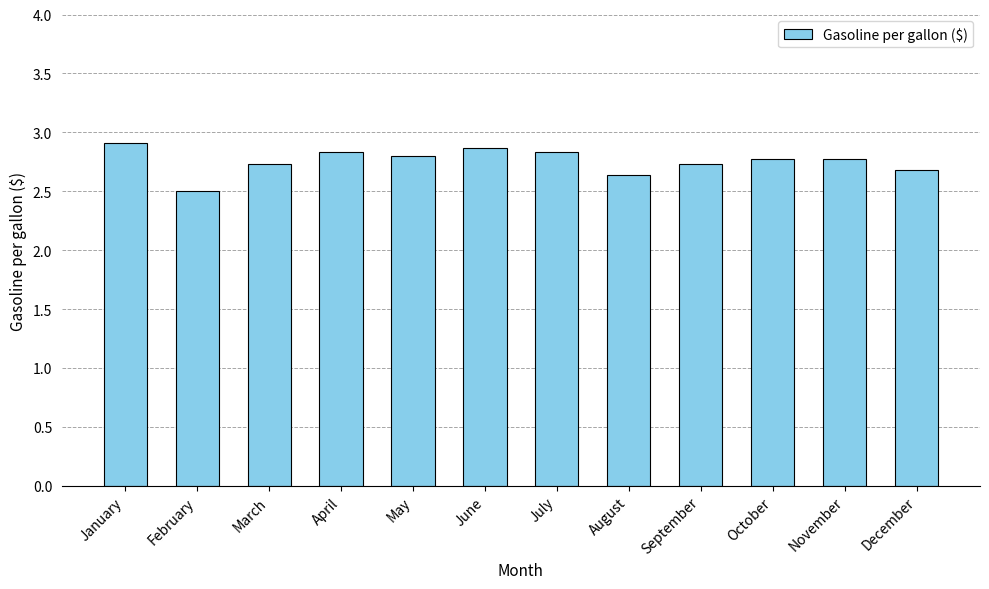

Which category has the highest value across all series?

January